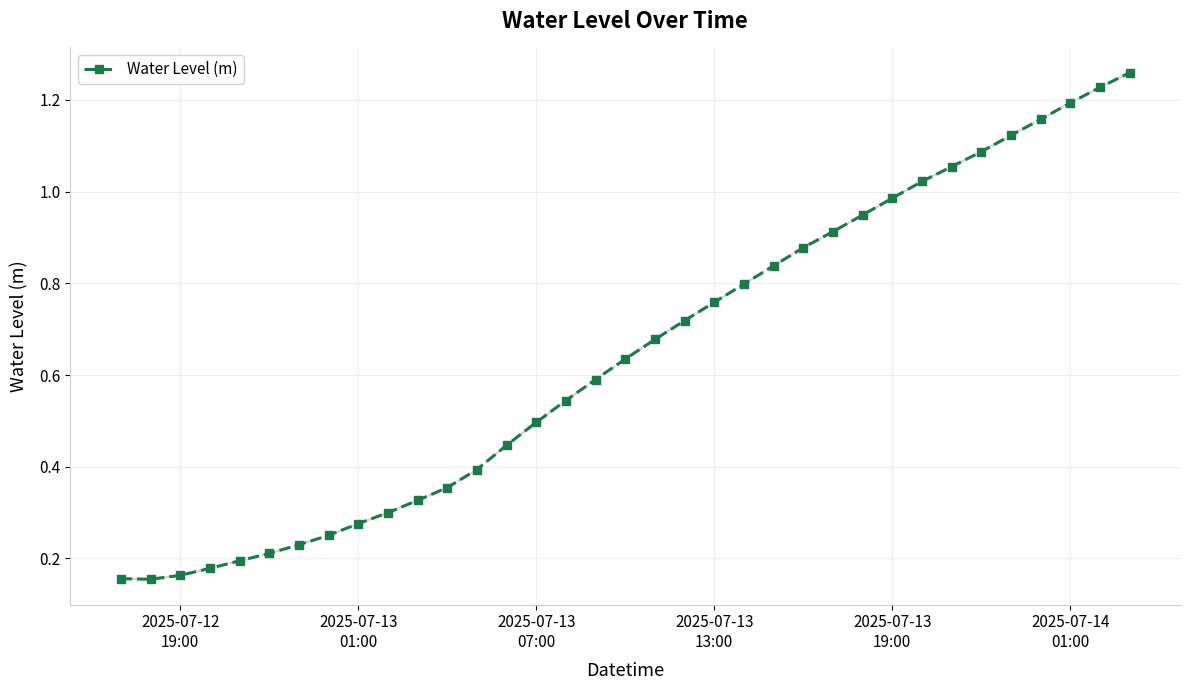

Count the number of data series in this chart.

1